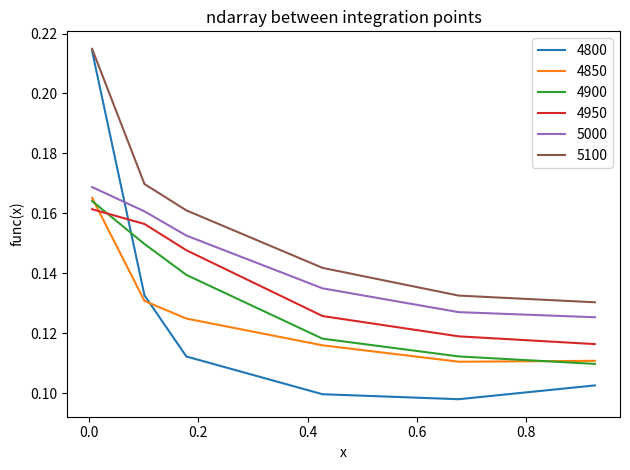

How many series are shown in this chart?

6